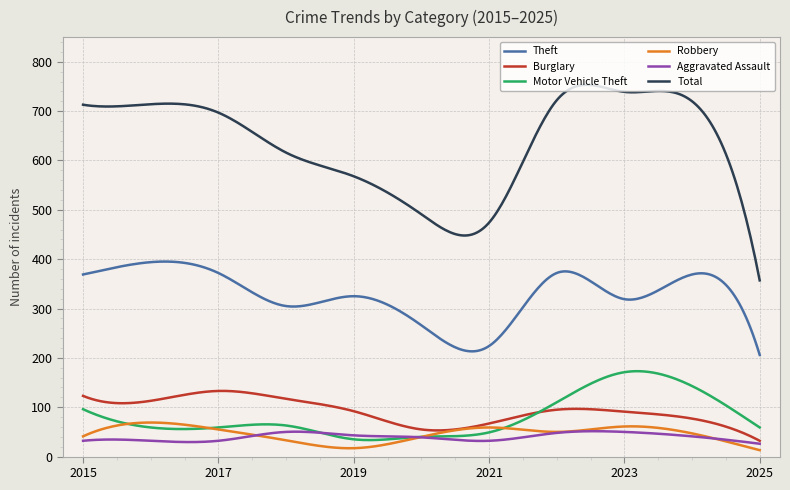

True or false: Aggravated Assault and Total intersect in this chart.

False